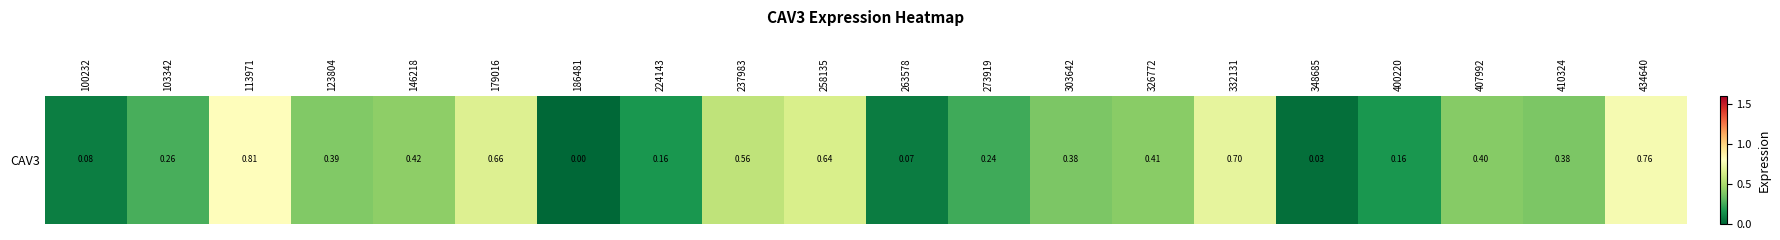

Reading right to left, extract all data points from this chart.

0.8	0.4	0.4	0.2	0.0	0.7	0.4	0.4	0.2	0.1	0.6	0.6	0.2	0.0	0.7	0.4	0.4	0.8	0.3	0.1